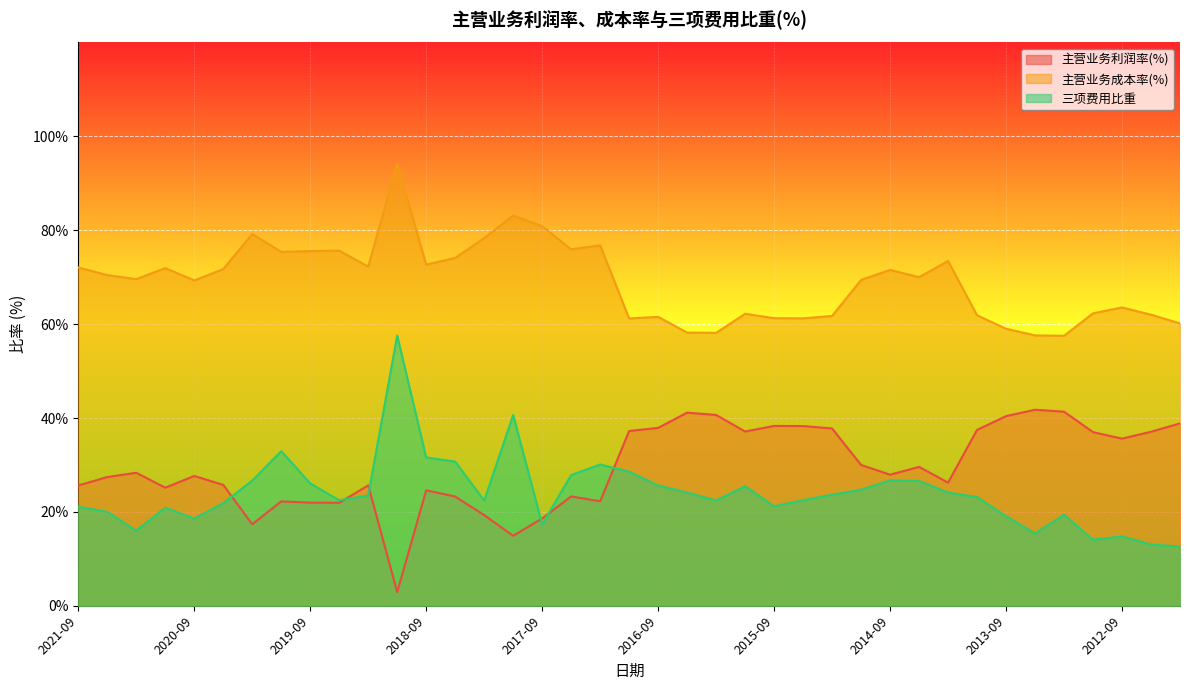

What is the minimum value for 三项费用比重?

12.6